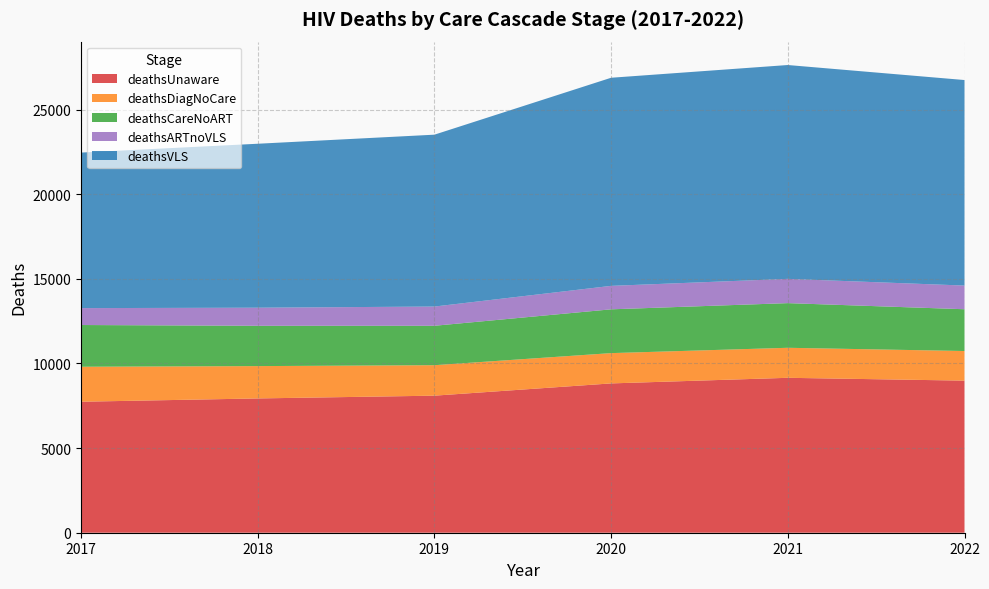

Reading left to right, transcribe all the data shown in this chart.

deathsUnaware: 2017=7739	2018=7933	2019=8097	2020=8821	2021=9152	2022=8985
deathsDiagNoCare: 2017=2067	2018=1911	2019=1801	2020=1790	2021=1774	2022=1750
deathsCareNoART: 2017=2465	2018=2381	2019=2328	2020=2587	2021=2638	2022=2468
deathsARTnoVLS: 2017=999	2018=1069	2019=1136	2020=1386	2021=1434	2022=1399
deathsVLS: 2017=9188	2018=9686	2019=10154	2020=12295	2021=12633	2022=12142